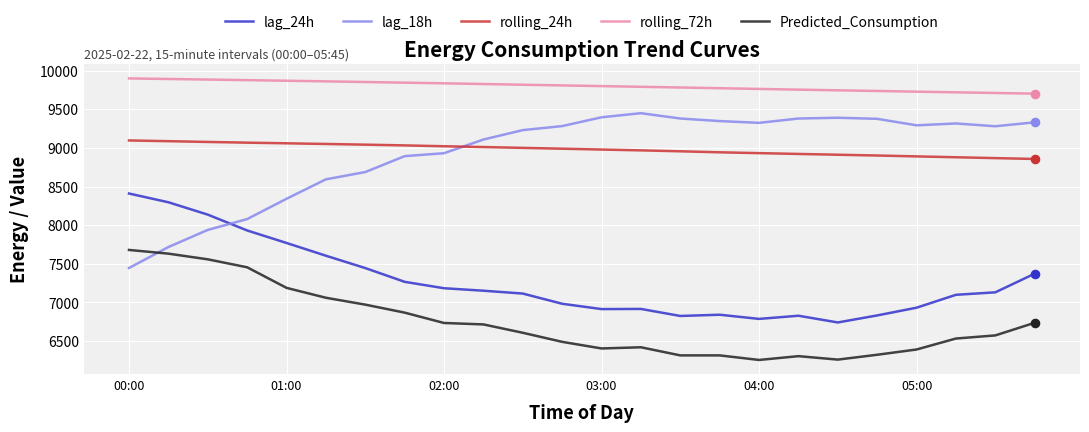

Which series has the largest total across all categories?

rolling_72h